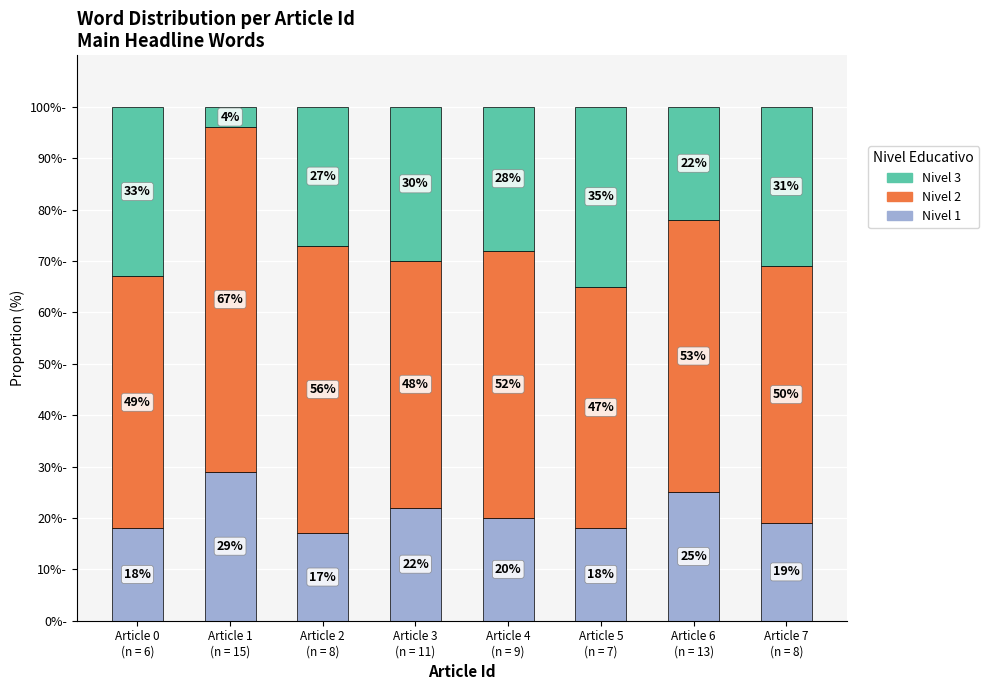

What is the difference between the second highest and second lowest values in the Nivel 1 series?

7